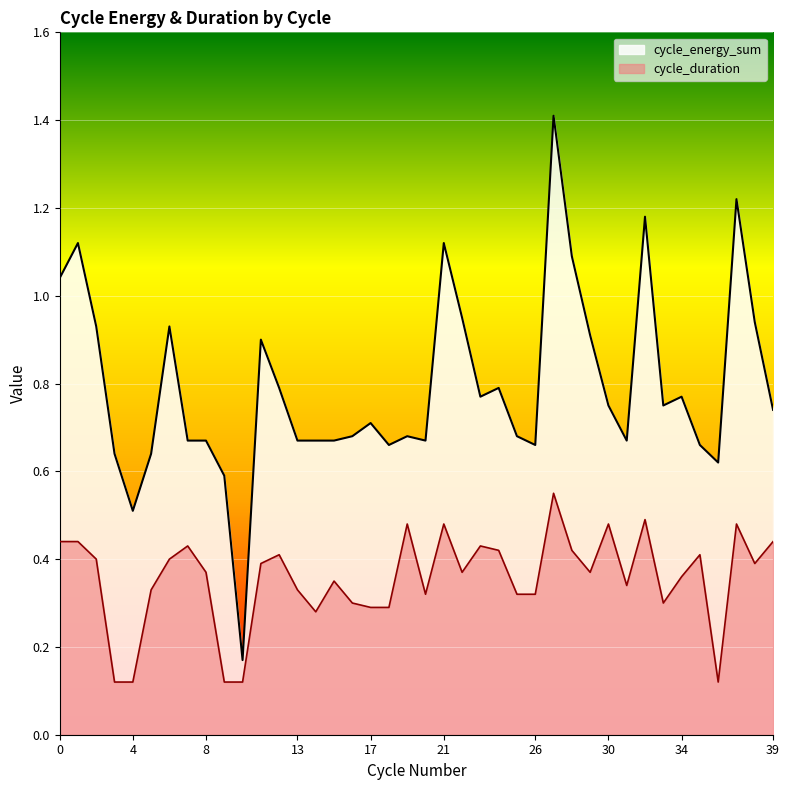

Which series has the widest spread of values?

cycle_energy_sum